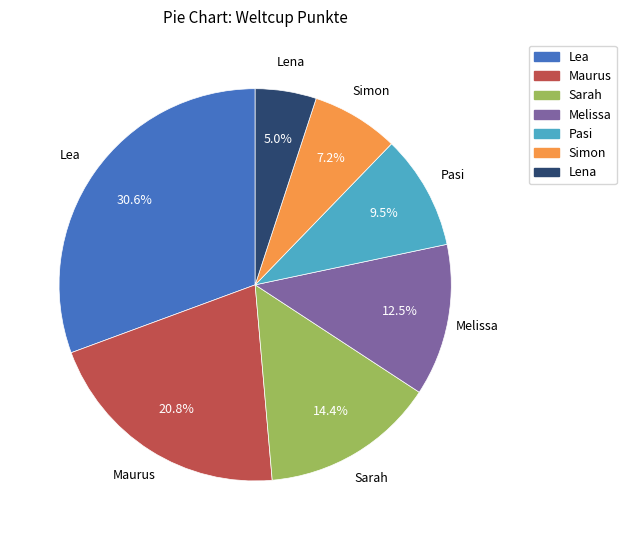

To the nearest percent, what is the average slice percentage?

14%